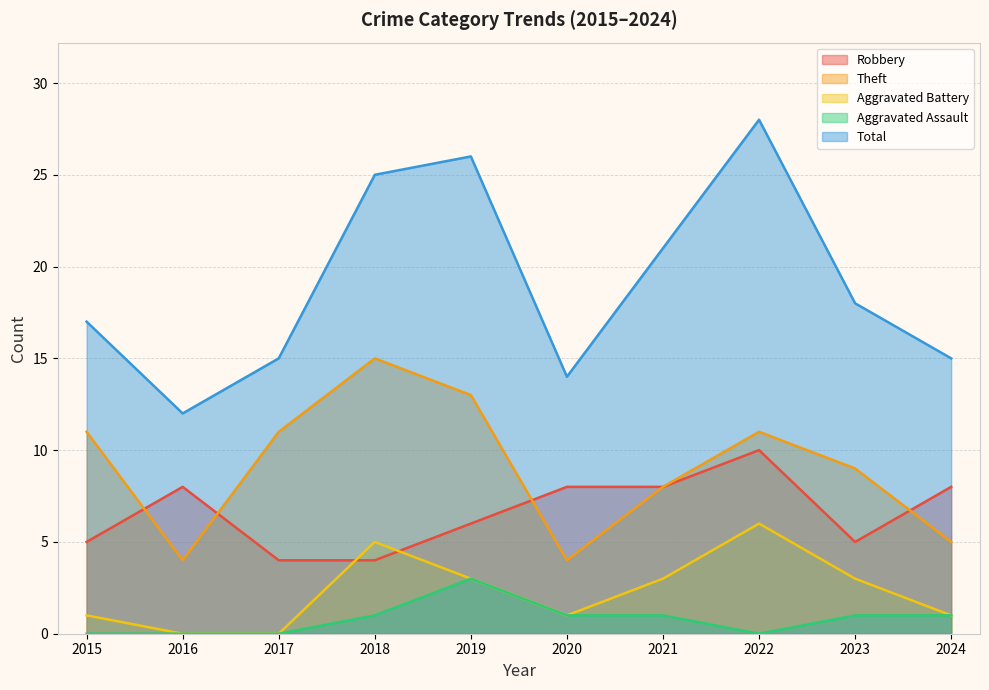

What is the maximum value shown in the chart?

28